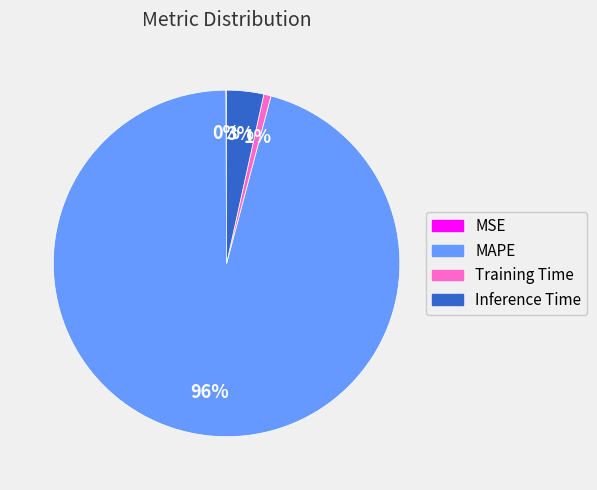

Do MAPE and Training Time together represent more than half of the pie?

Yes